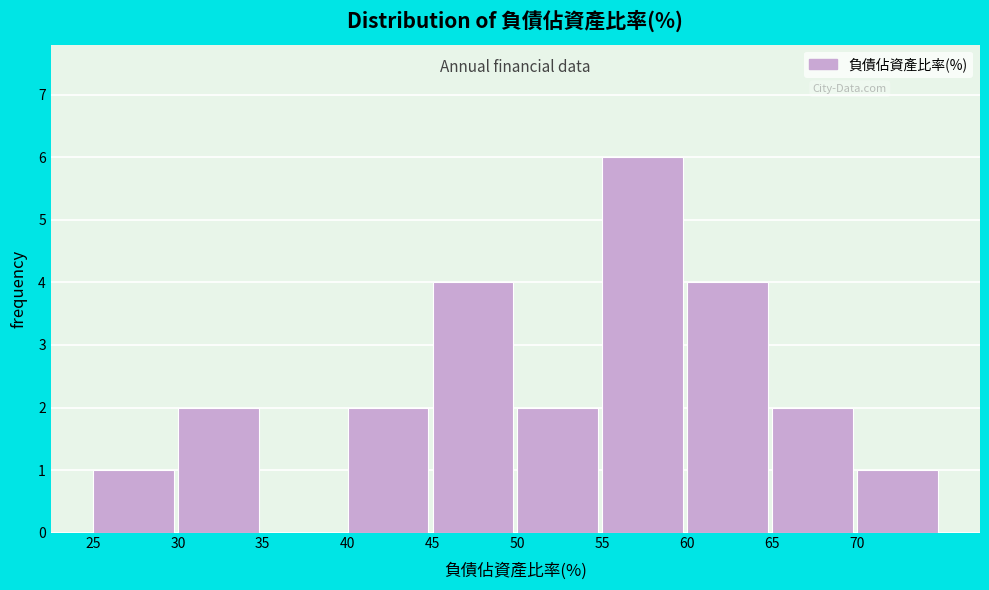

Which range on the x-axis has the tallest bar?

55 to 60